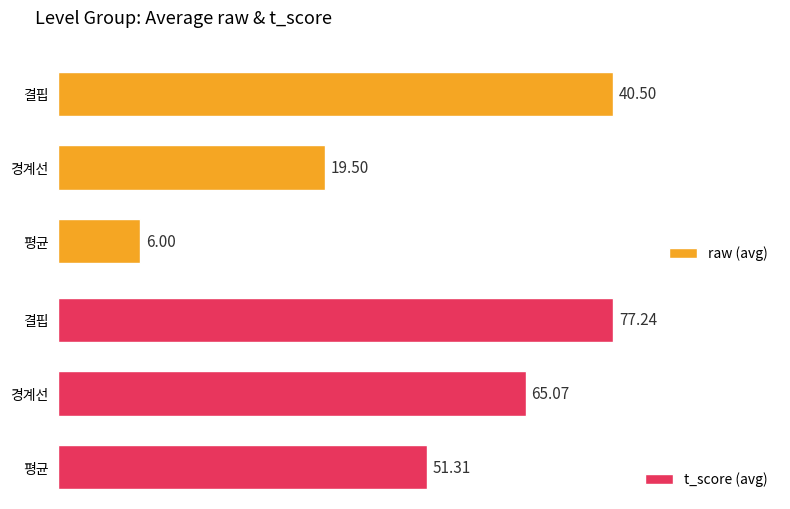

Which series has the largest range (max minus min)?

raw (avg)